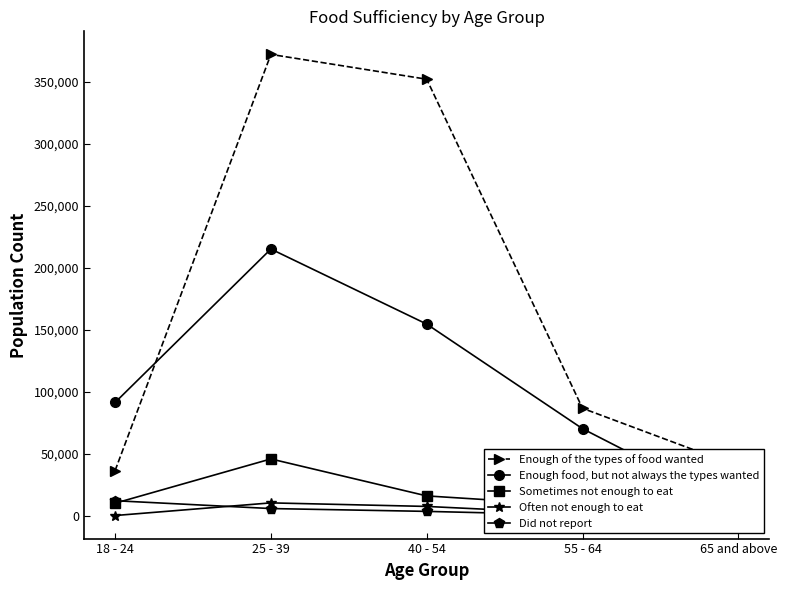

In Sometimes not enough to eat, how many points are higher than both neighbors (excluding endpoints)?

1